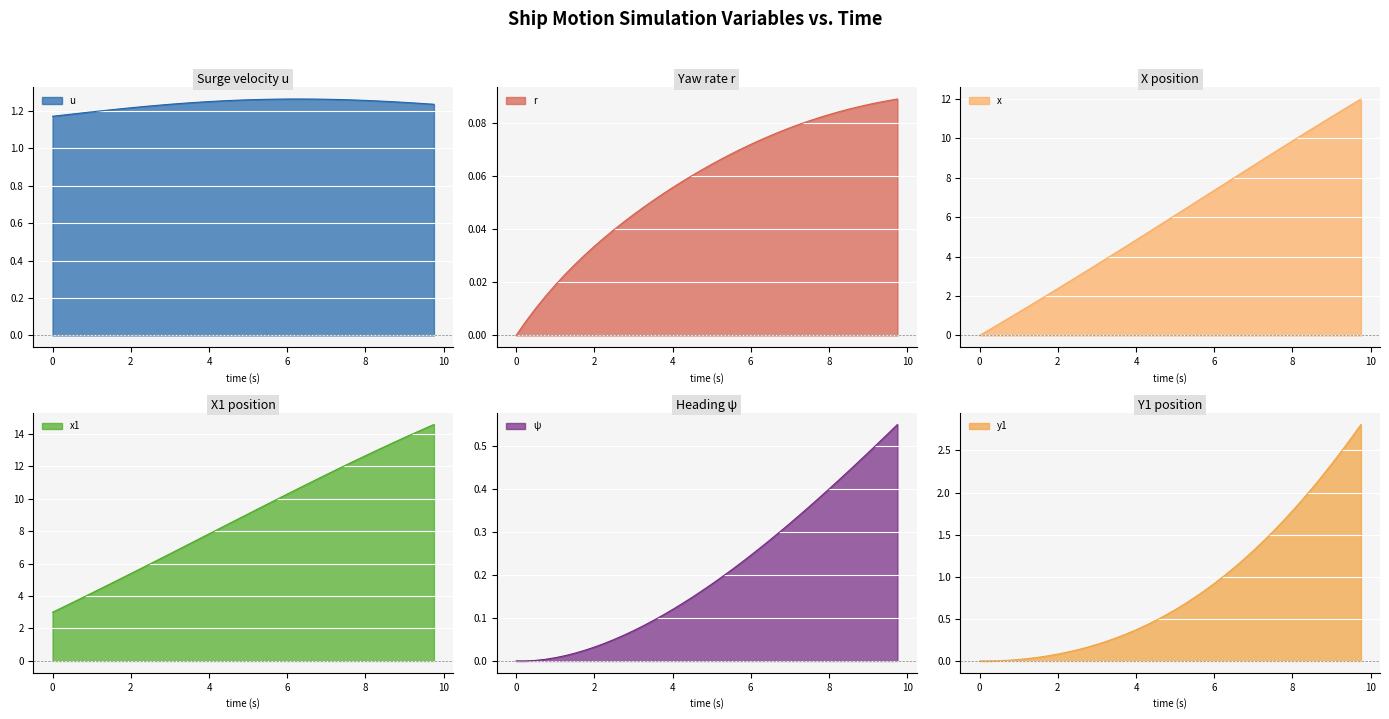

What is the greatest value displayed?

14.6